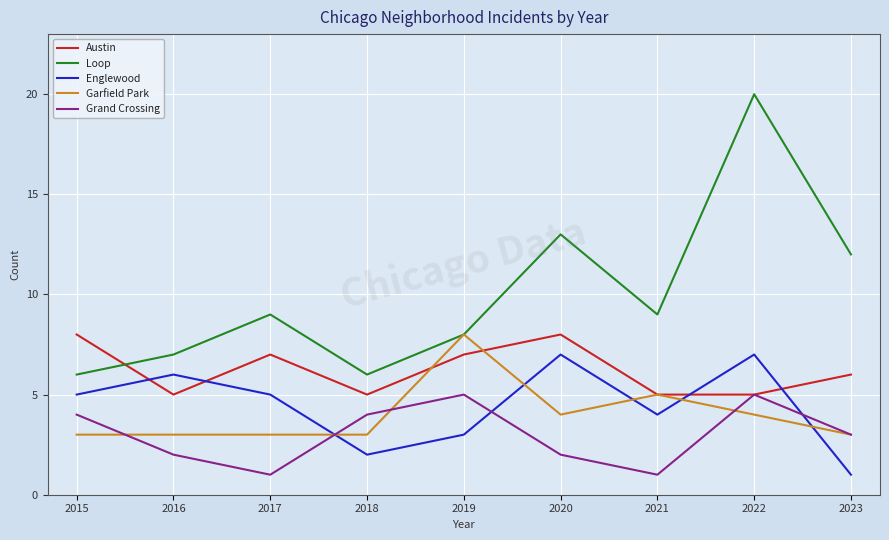

True or false: Garfield Park has more than 1 interior local peaks.

True